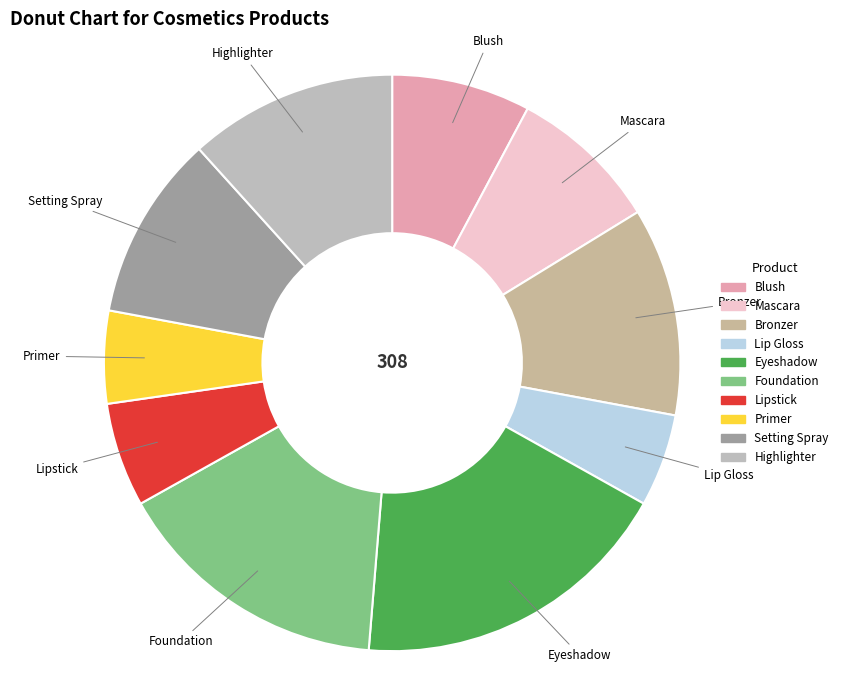

Is Bronzer the majority of the pie?

No